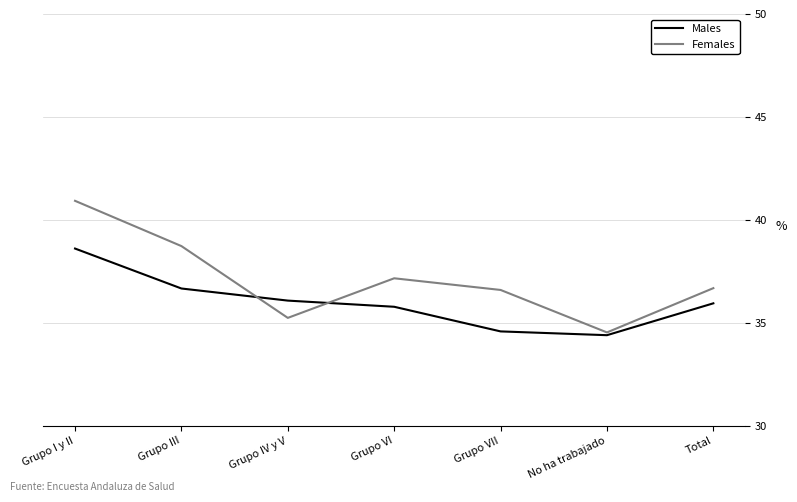

Which label corresponds to the smallest value in the chart?

No ha trabajado